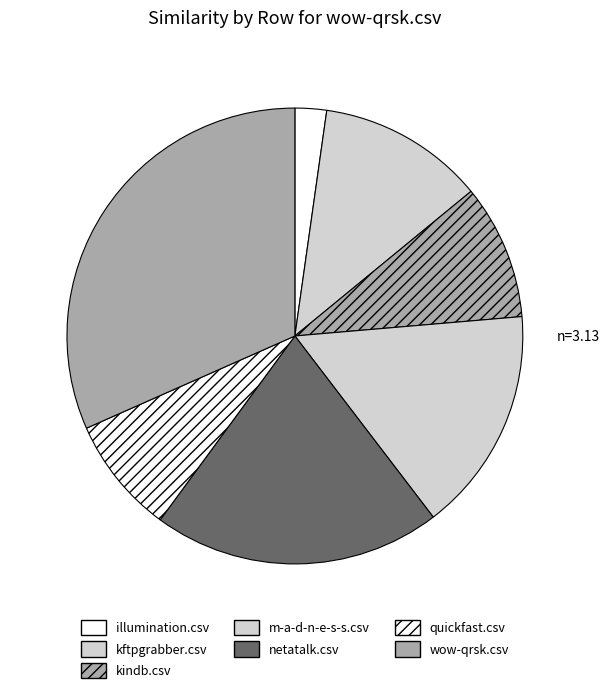

Rank the categories by value from highest to lowest.

wow-qrsk.csv, netatalk.csv, m-a-d-n-e-s-s.csv, kftpgrabber.csv, kindb.csv, quickfast.csv, illumination.csv